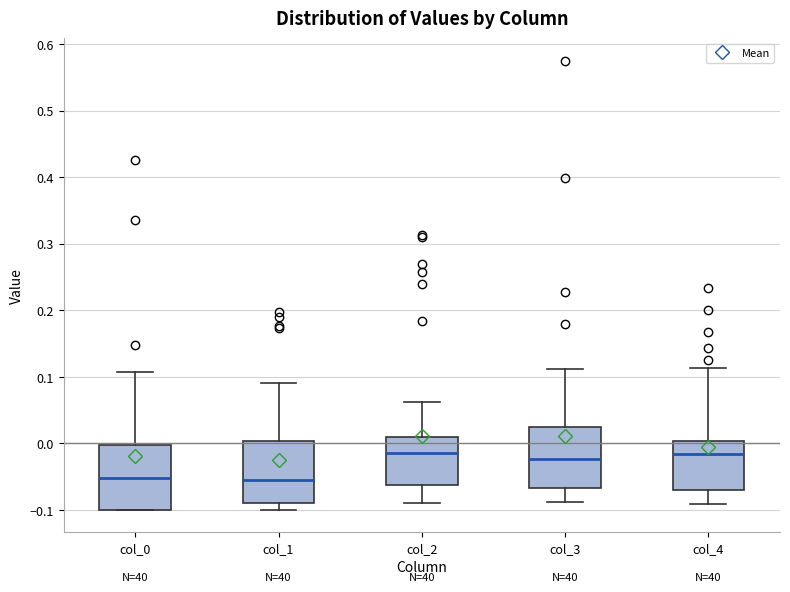

Reading left to right, read every box against the y-axis: the position of its median line, the range the box covers, and the ends of its whiskers. The values are not printed on the chart, so give them approximately, as read against the axis.

col_0: median -0.05, box -0.10 to 0.00, whiskers -0.10 to 0.11
col_1: median -0.05, box -0.09 to 0.00, whiskers -0.10 to 0.09
col_2: median -0.01, box -0.06 to 0.01, whiskers -0.09 to 0.06
col_3: median -0.02, box -0.07 to 0.02, whiskers -0.09 to 0.11
col_4: median -0.02, box -0.07 to 0.00, whiskers -0.09 to 0.11